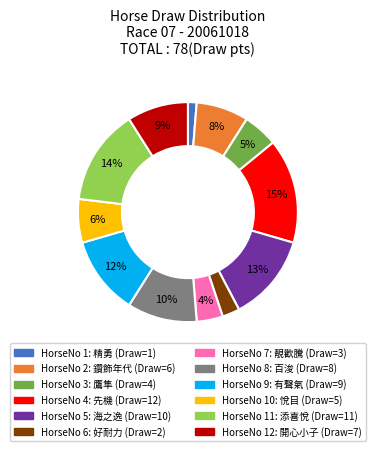

To the nearest percent, what is the average slice percentage?

8%